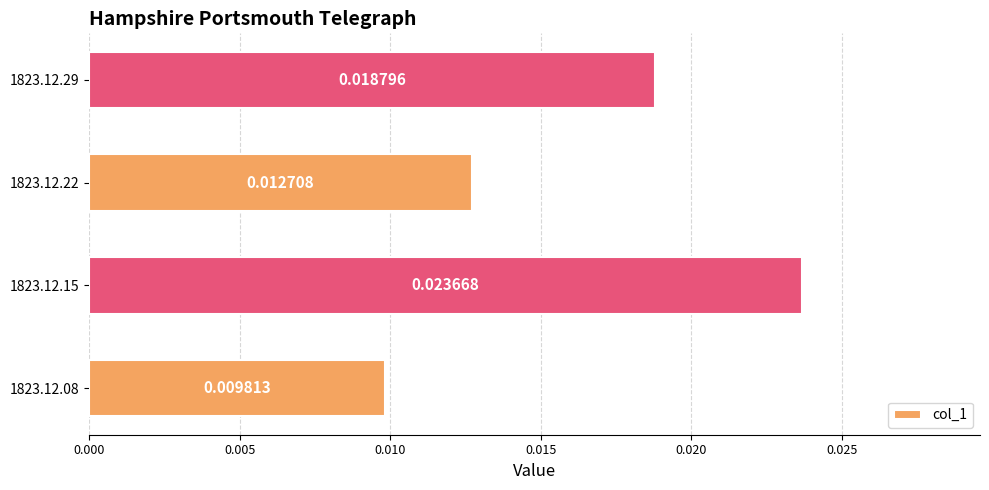

How many bars are there in total?

4